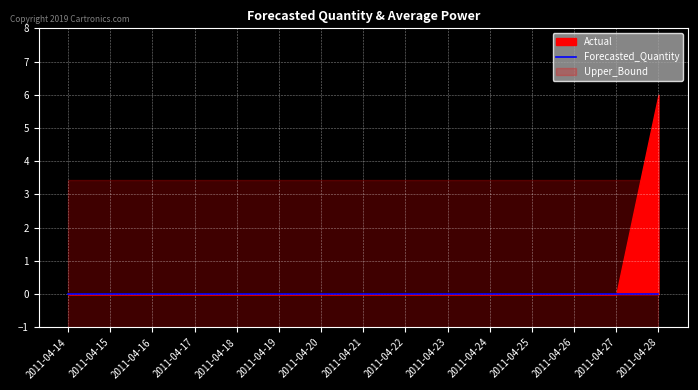

Which series changed the most between 2011-04-16 and 2011-04-19?

Actual